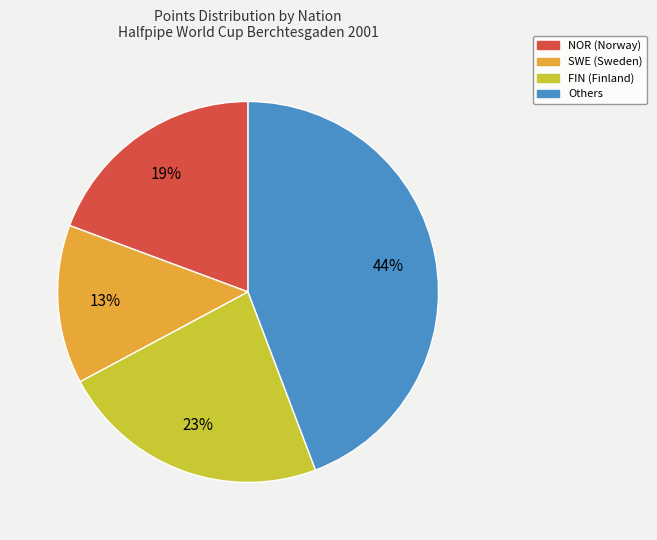

To the nearest percent, what is the average slice percentage?

25%